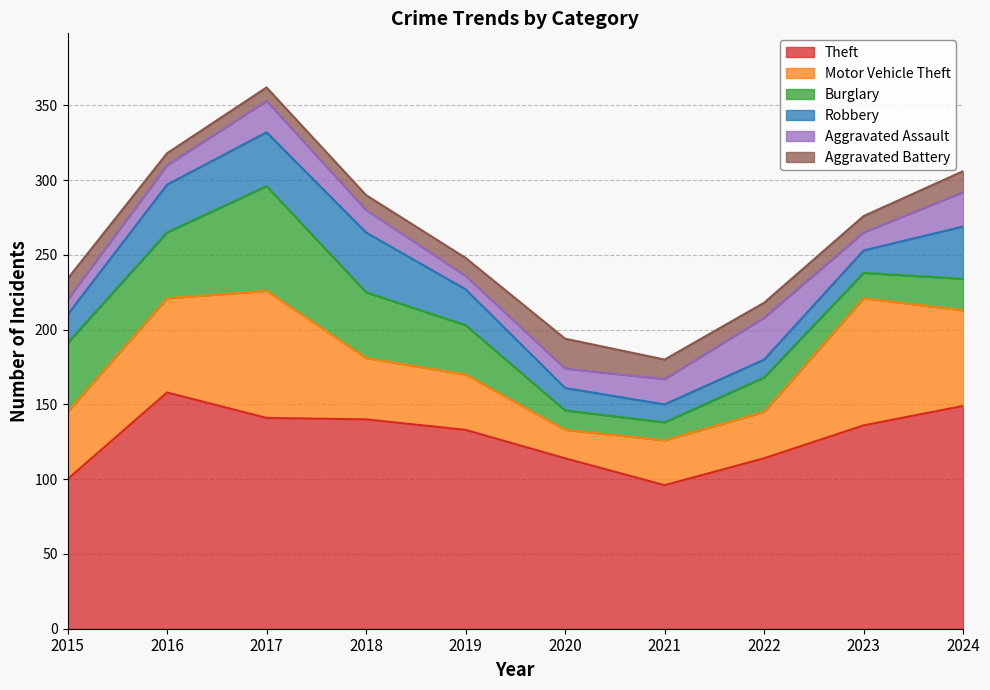

At which label does Theft reach its peak?

2016